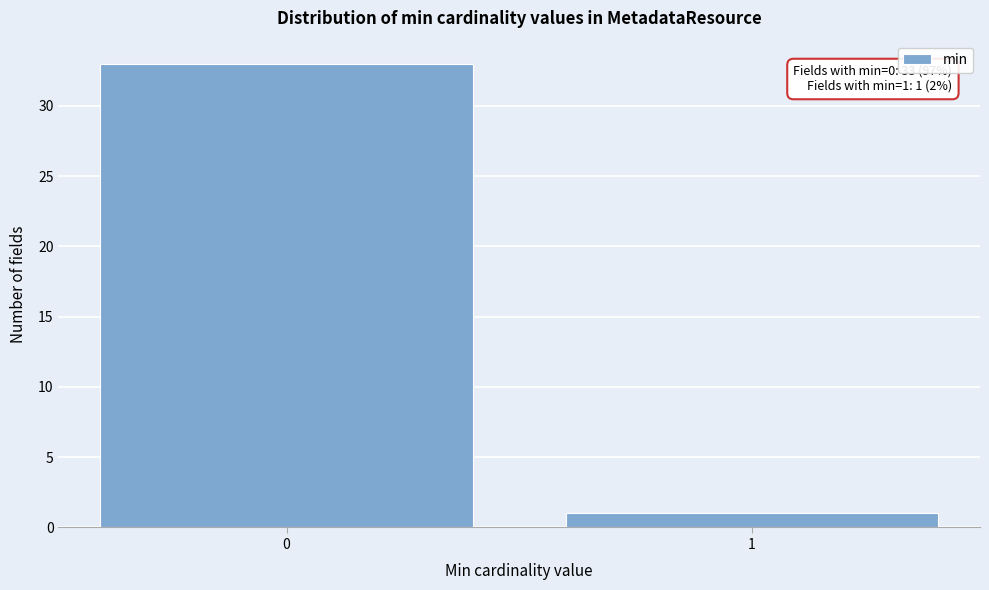

Reading left to right, list all the values displayed in this chart.

33	1